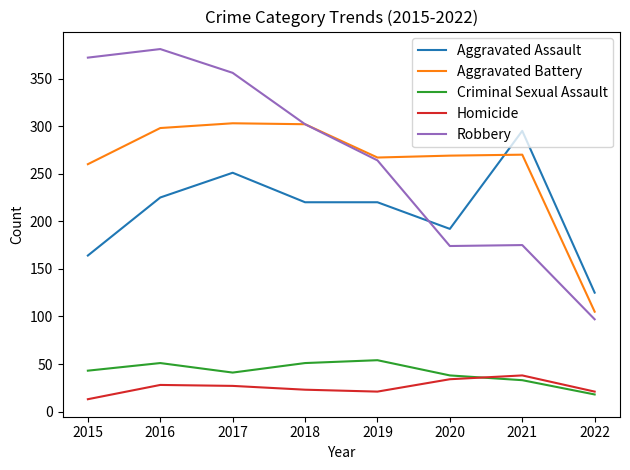

What is the approximate value of Aggravated Battery at 2016?

298